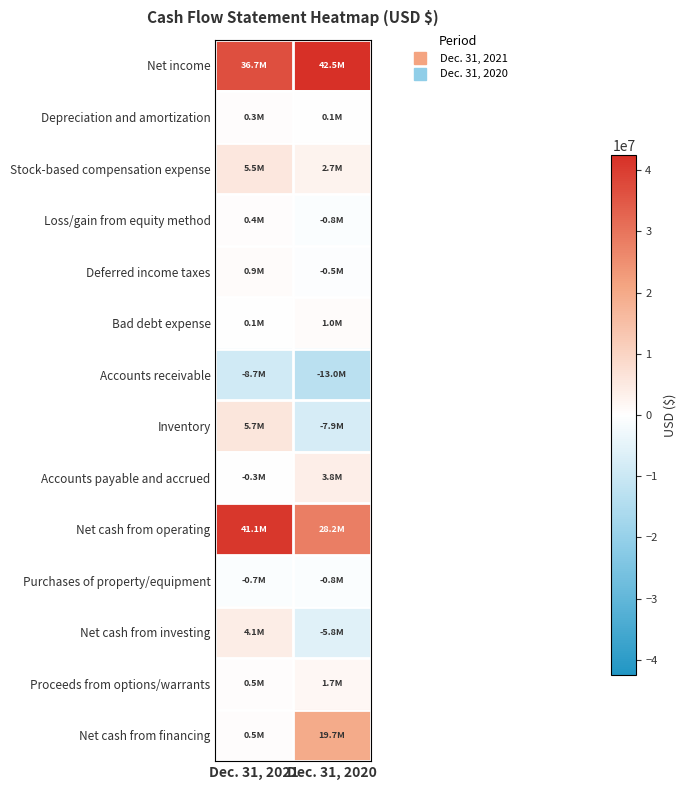

Count the number of categories in the chart.

2